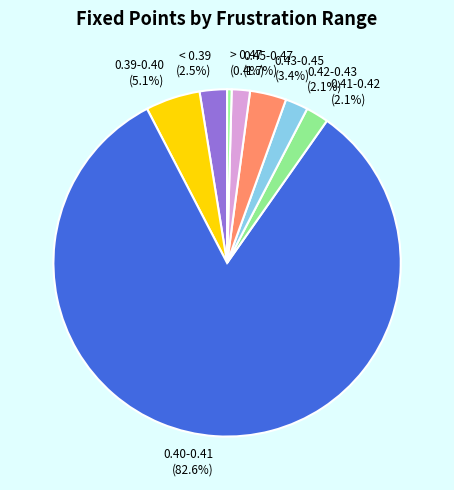

To the nearest percent, what is the difference between the largest and smallest slice percentages?

82%